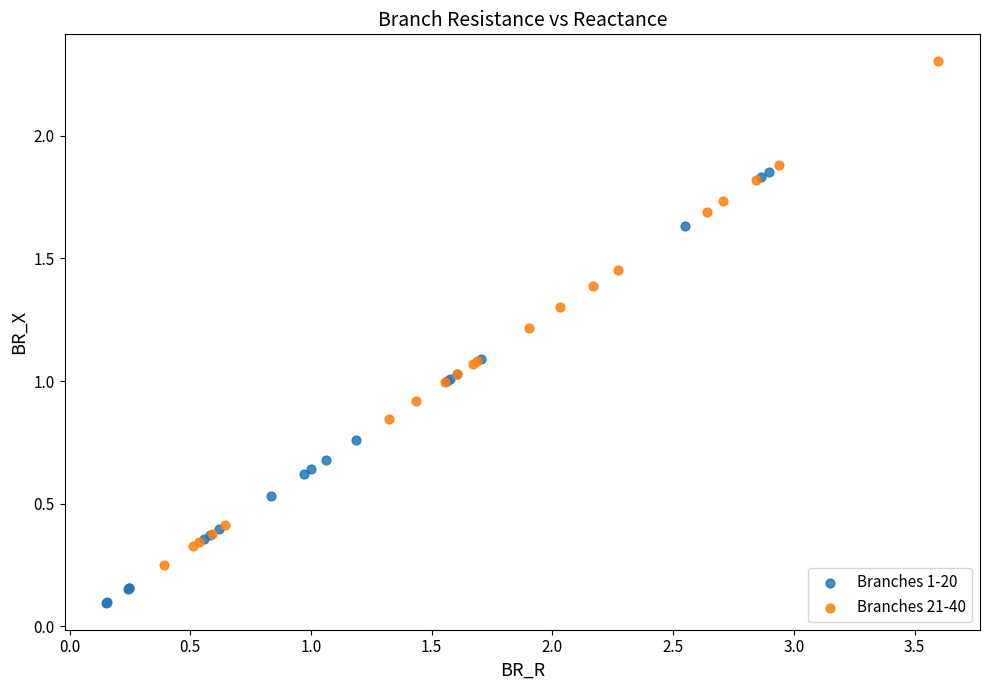

Which series contains the highest Y value?

Branches 21-40